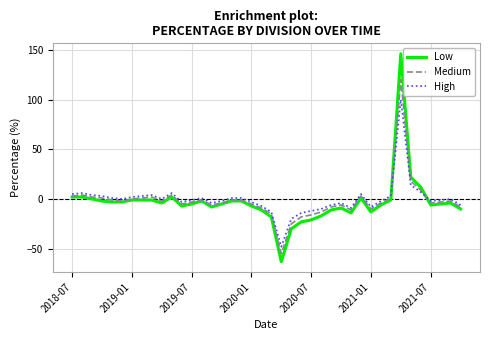

List the series in order of their peak value, lowest first.

High, Medium, Low